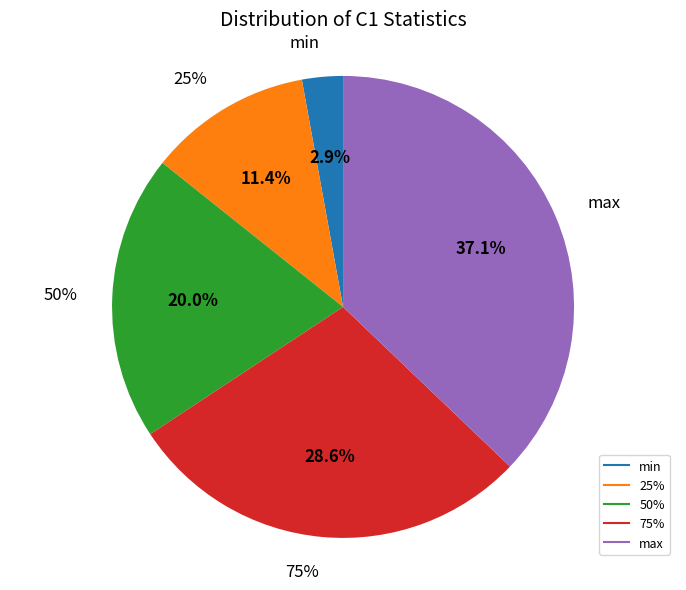

What percentage is NOT represented by 75%?

71.4%